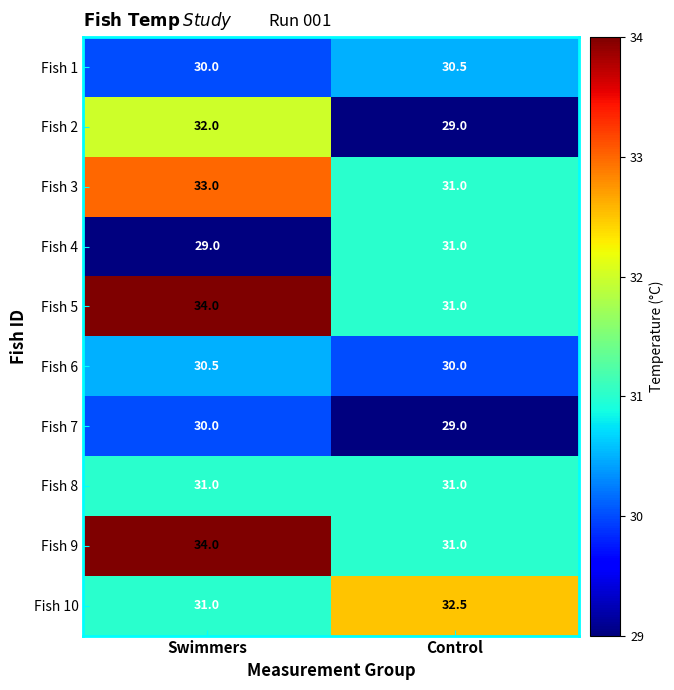

What is the sum of the Fish 6 values at Swimmers and Control?

60.5